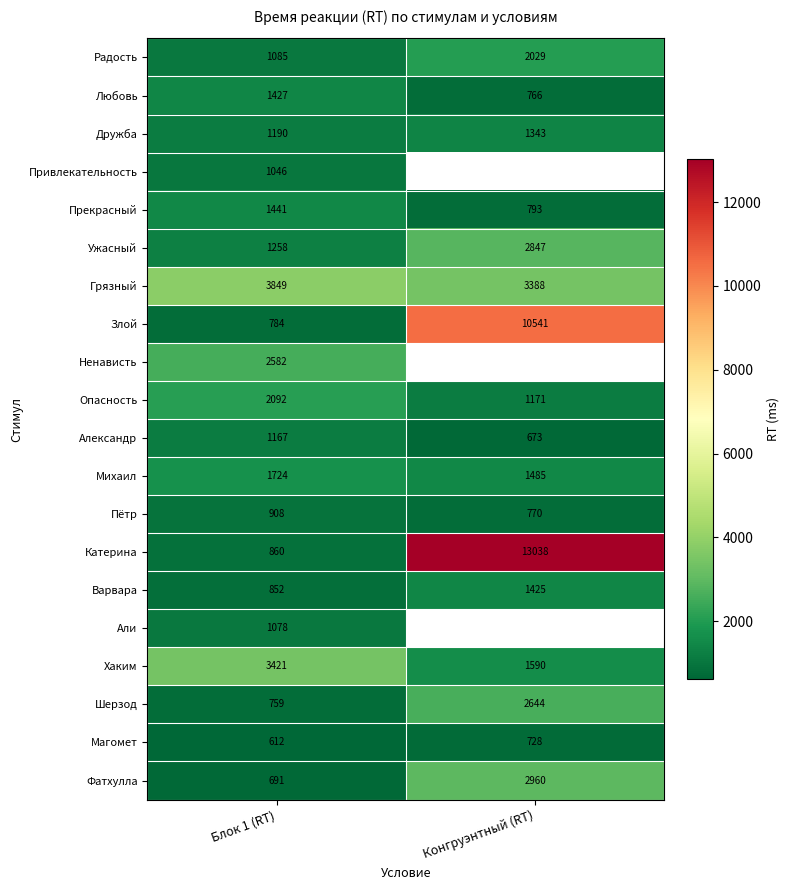

What is the difference between the highest and lowest values at Конгруэнтный (RT)?

12365.0